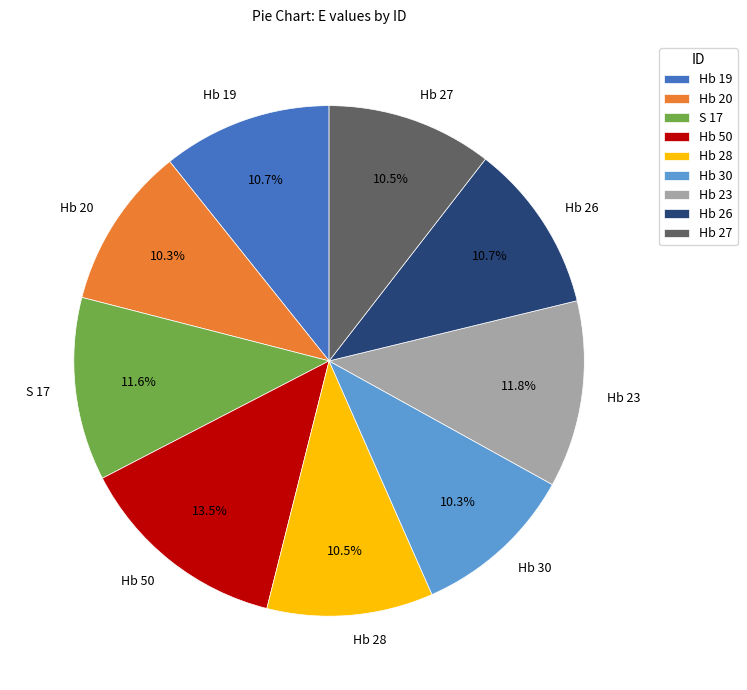

Count the number of slices in the pie.

9